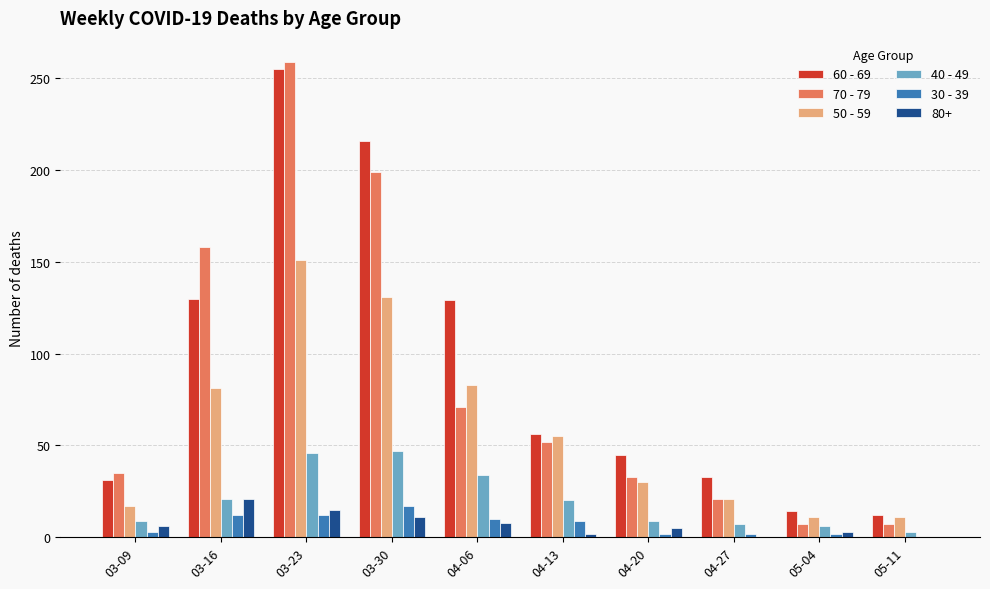

Is the value of 30 - 39 at 03-09 greater than the value of 70 - 79 at 05-04?

No